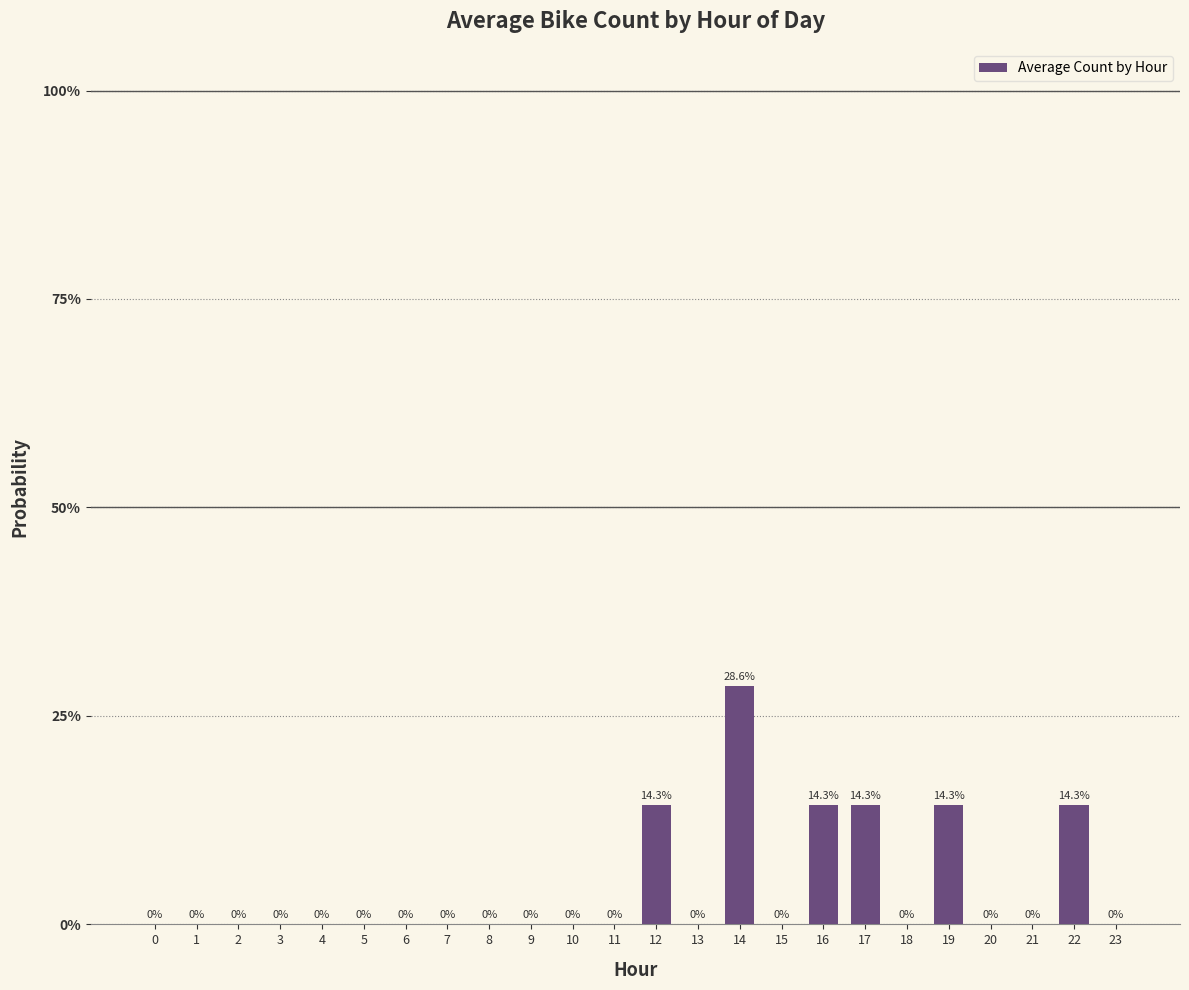

What is the difference between the second highest and second lowest values?

0.1